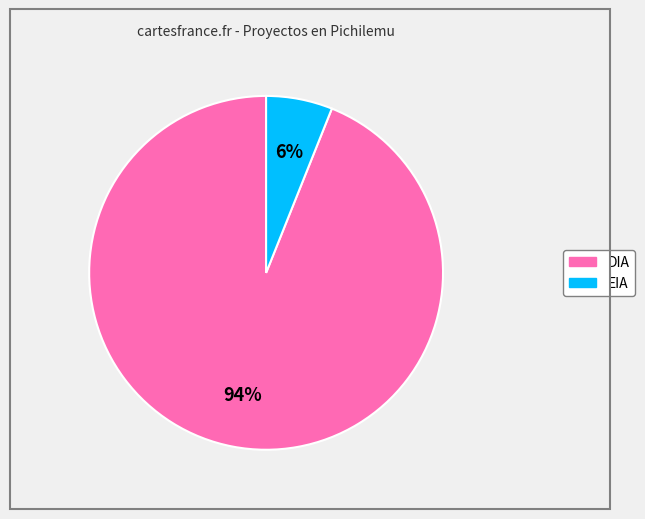

Rank the categories by value from lowest to highest.

EIA, DIA